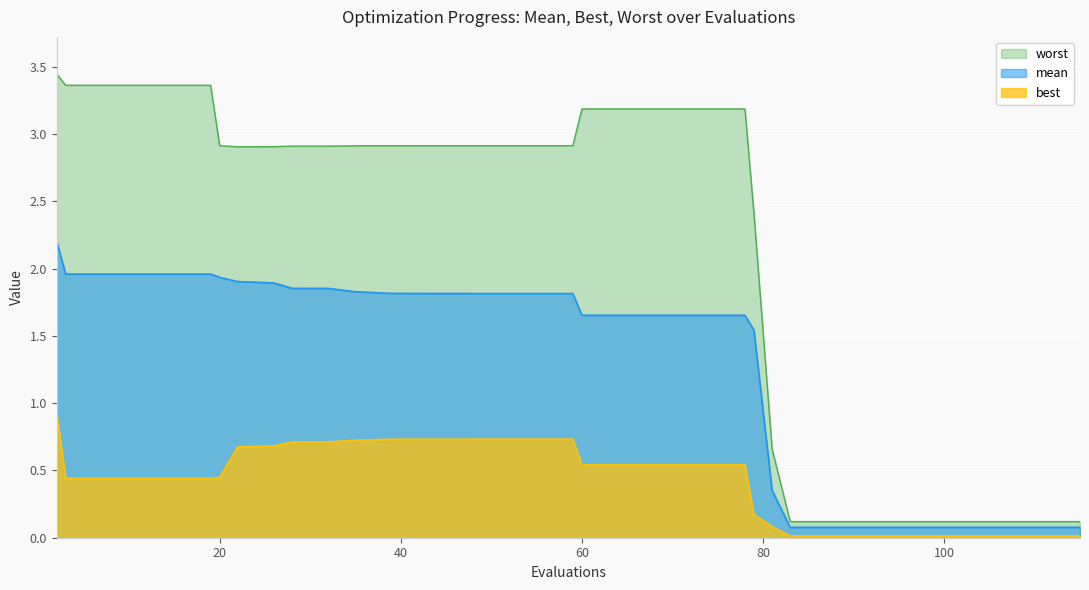

How many data points in mean are above 1?

30